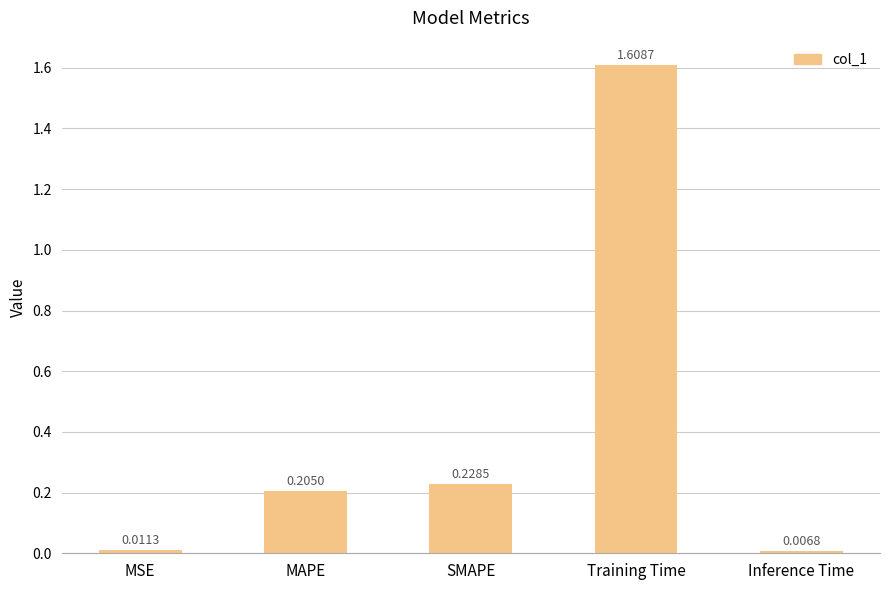

How many data points does each series have?

5